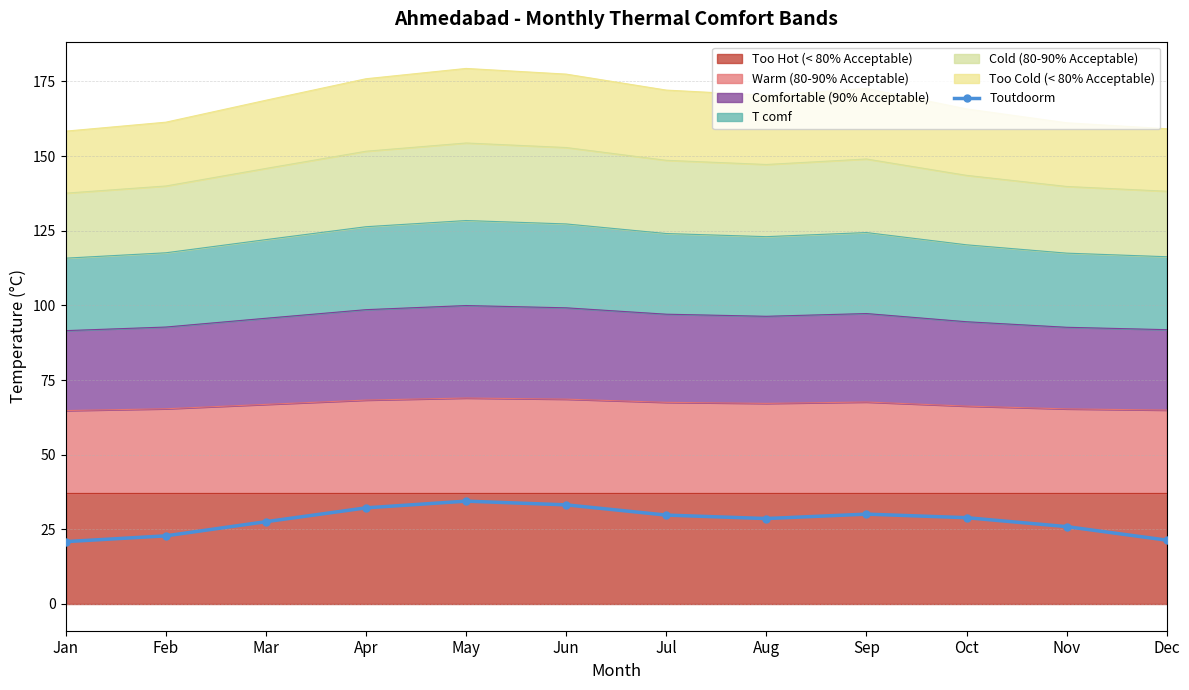

Where is the first local minimum?

Aug